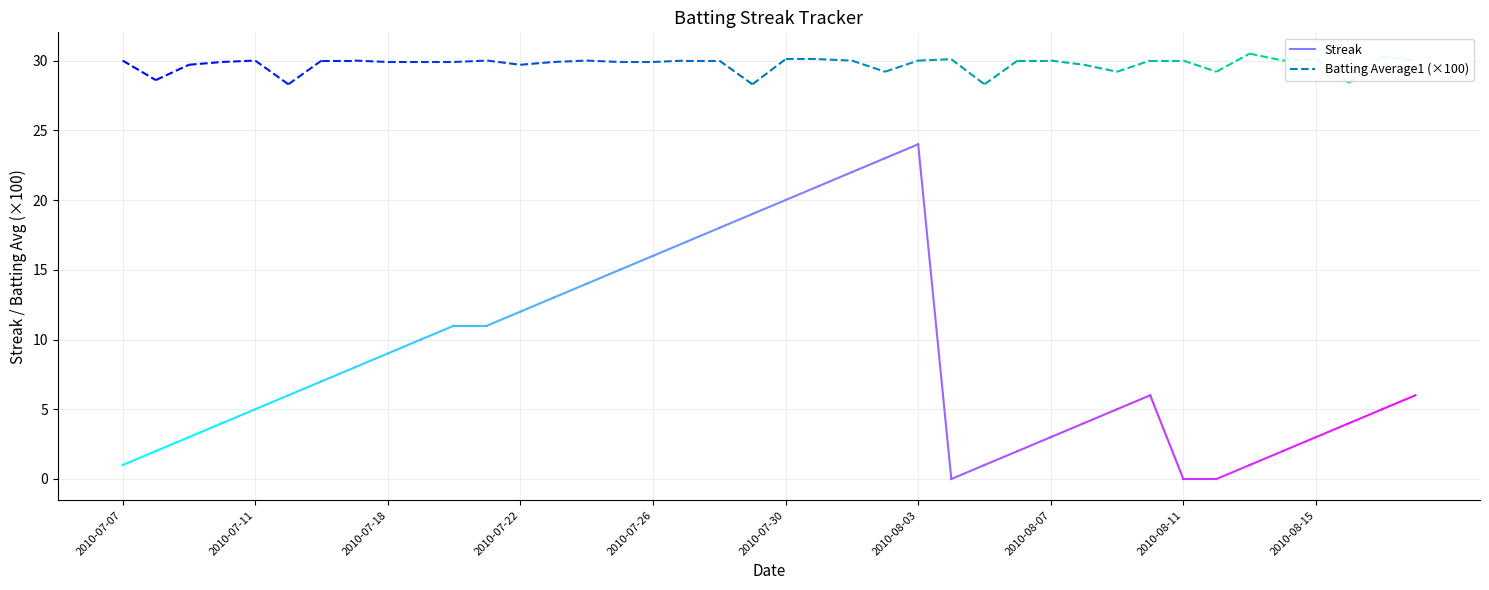

At which label is Batting Average1 closest to 0?

2010-07-15